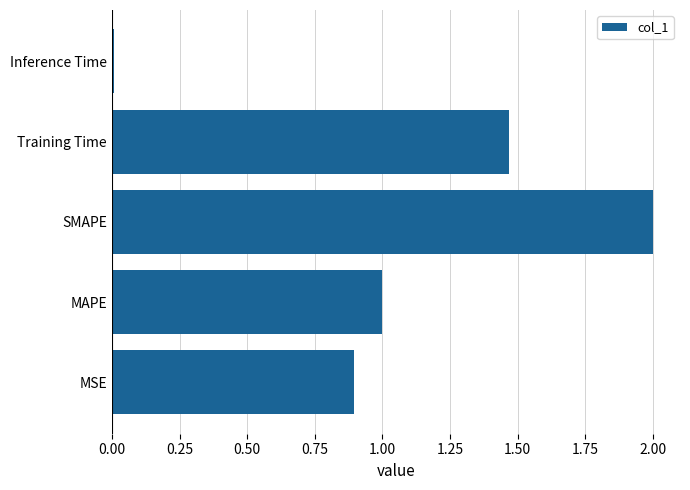

List the labels in order of value, smallest first.

Inference Time, MSE, MAPE, Training Time, SMAPE